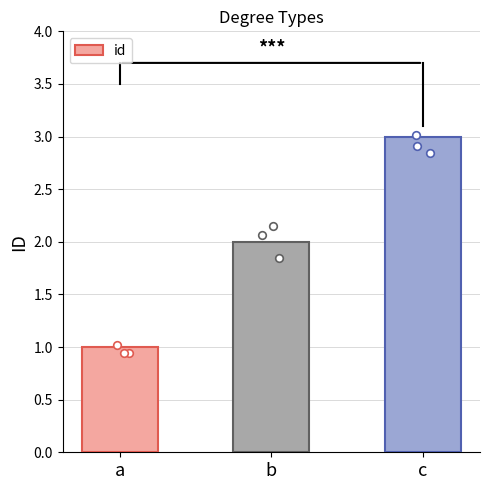

What is the ratio of the value at b to the value at a?

2.0